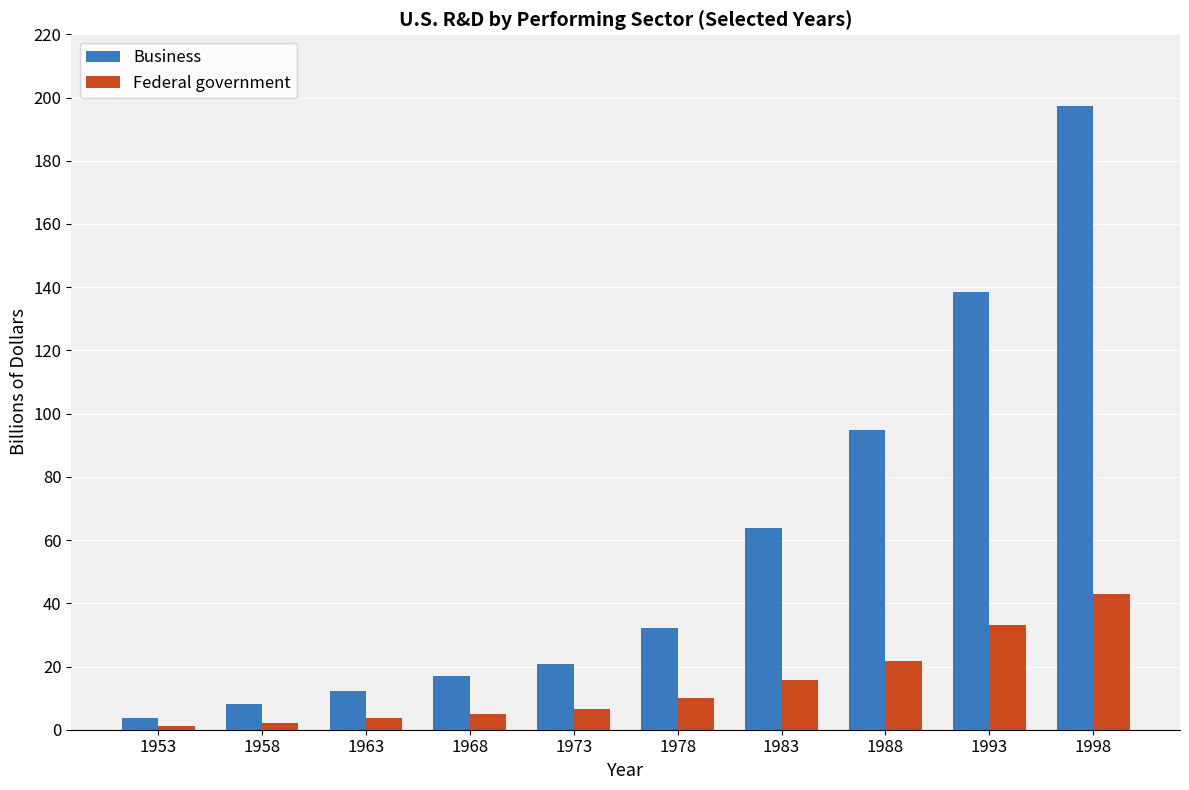

Rank the series at 1983 from highest to lowest value.

Business, Federal government